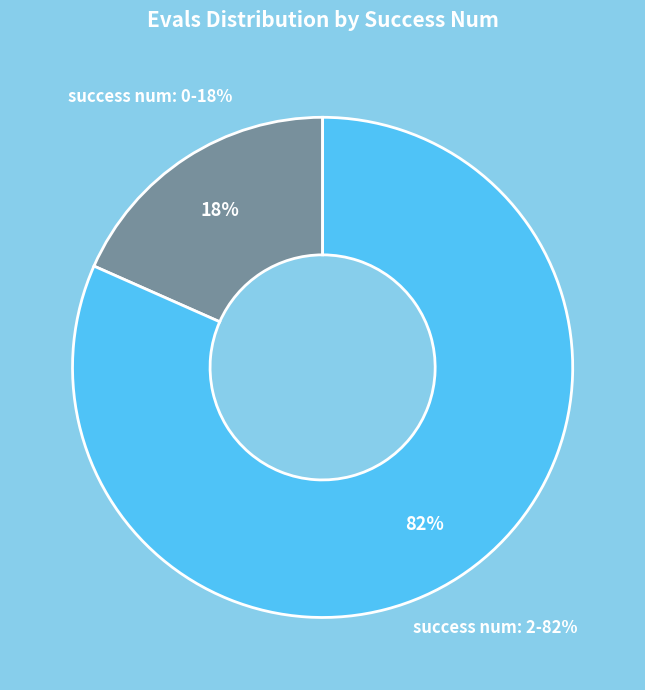

Does any single category account for the majority?

No